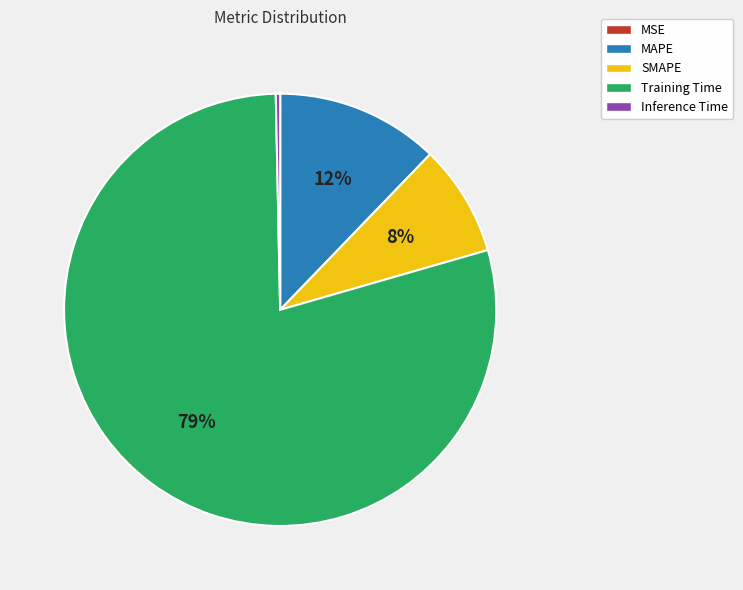

Which has a higher value, Training Time or MAPE?

Training Time